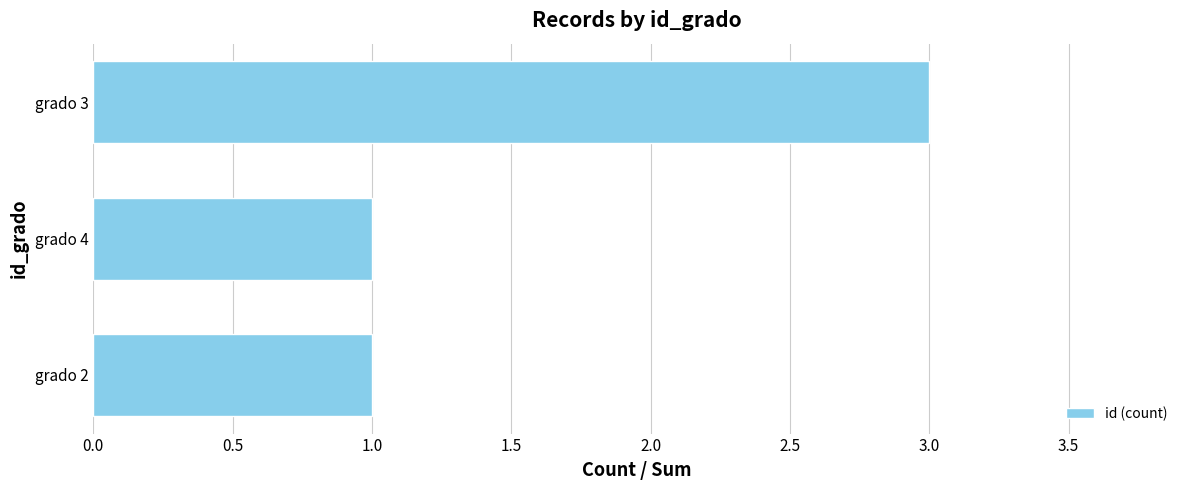

The chart shows a value of 2 at grado 4. True or false?

False